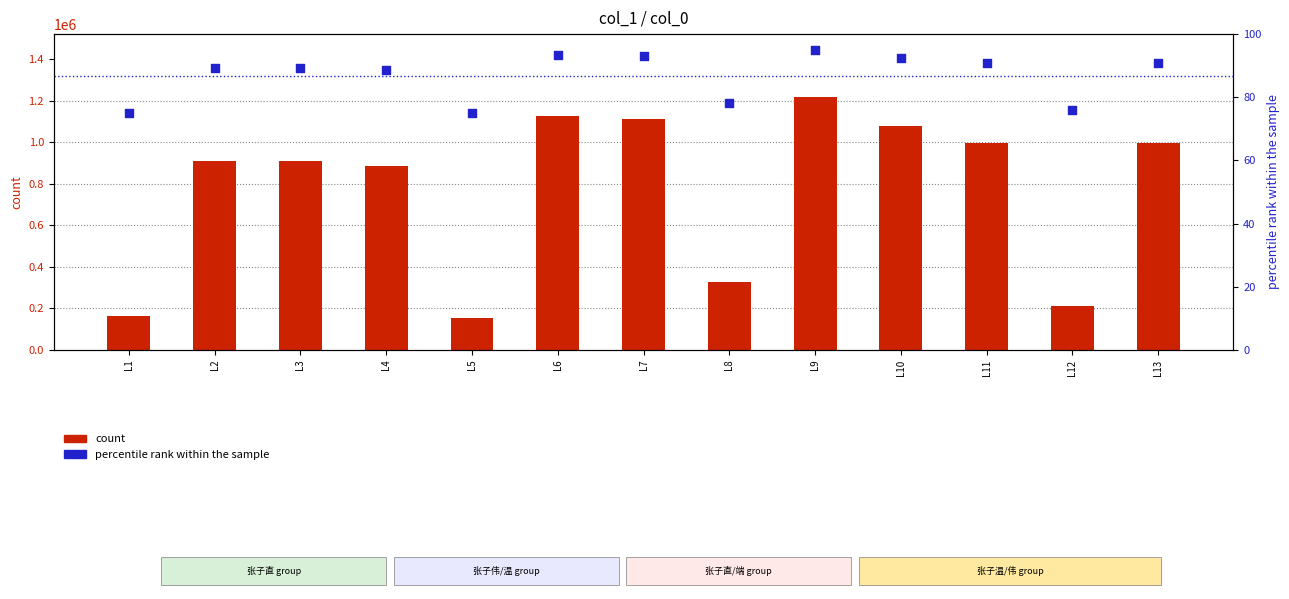

What are all the series names shown in the legend?

count, percentile rank within the sample